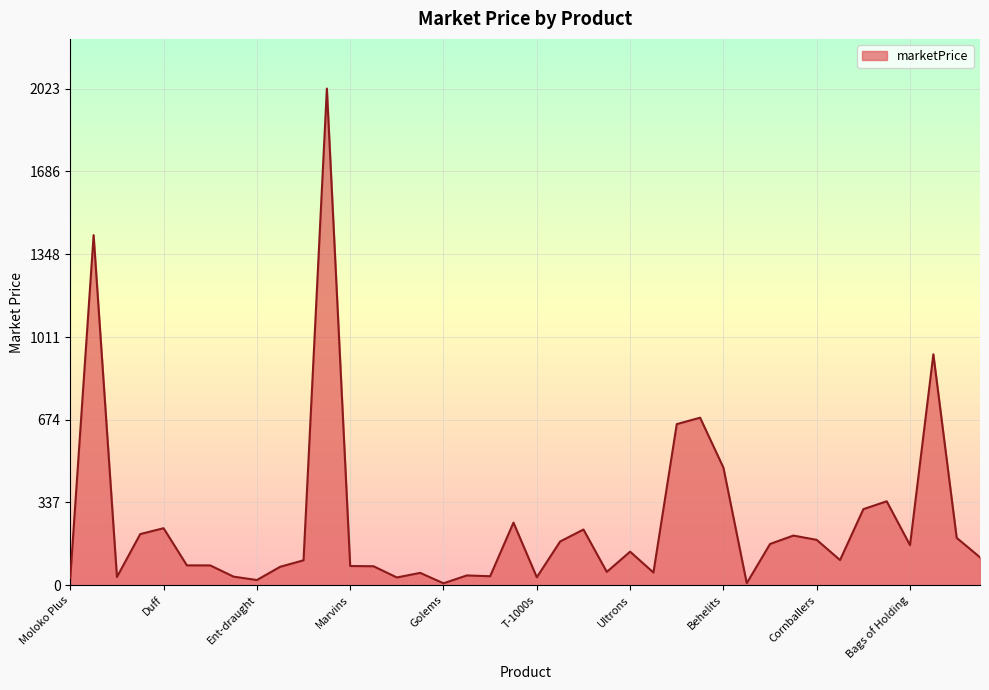

What is the greatest value displayed?

2023.3